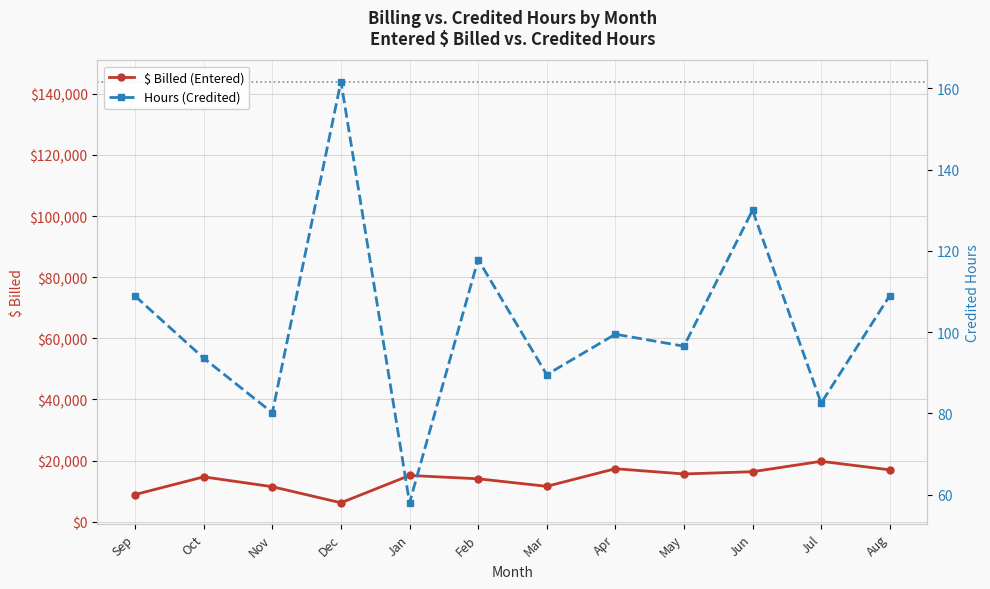

Is it true that $ billed (Entered) equals 4290.3 at Dec?

False